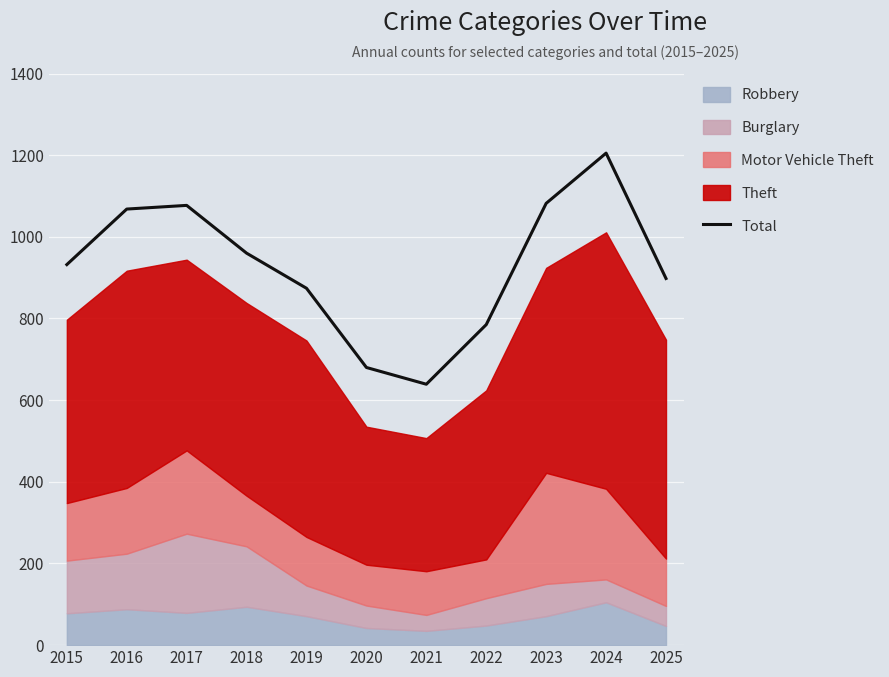

True or false: the data shows 785 at 2022.

True